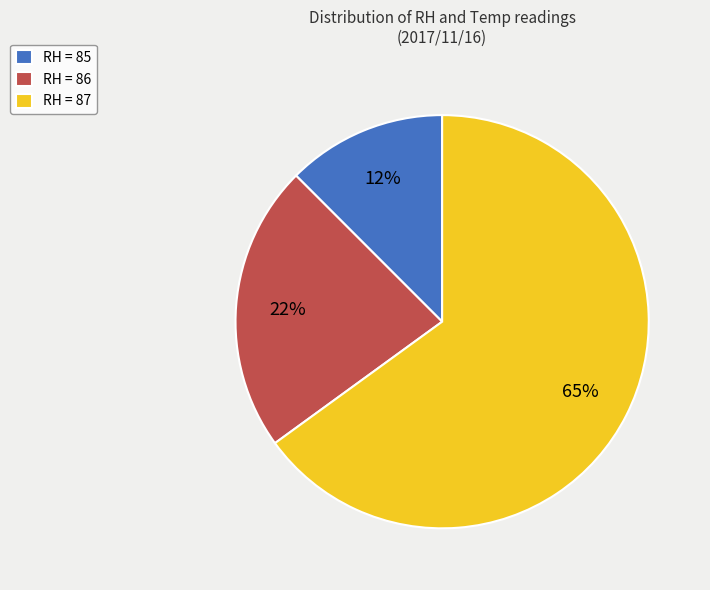

Between RH = 85 and RH = 86, which is larger?

RH = 86